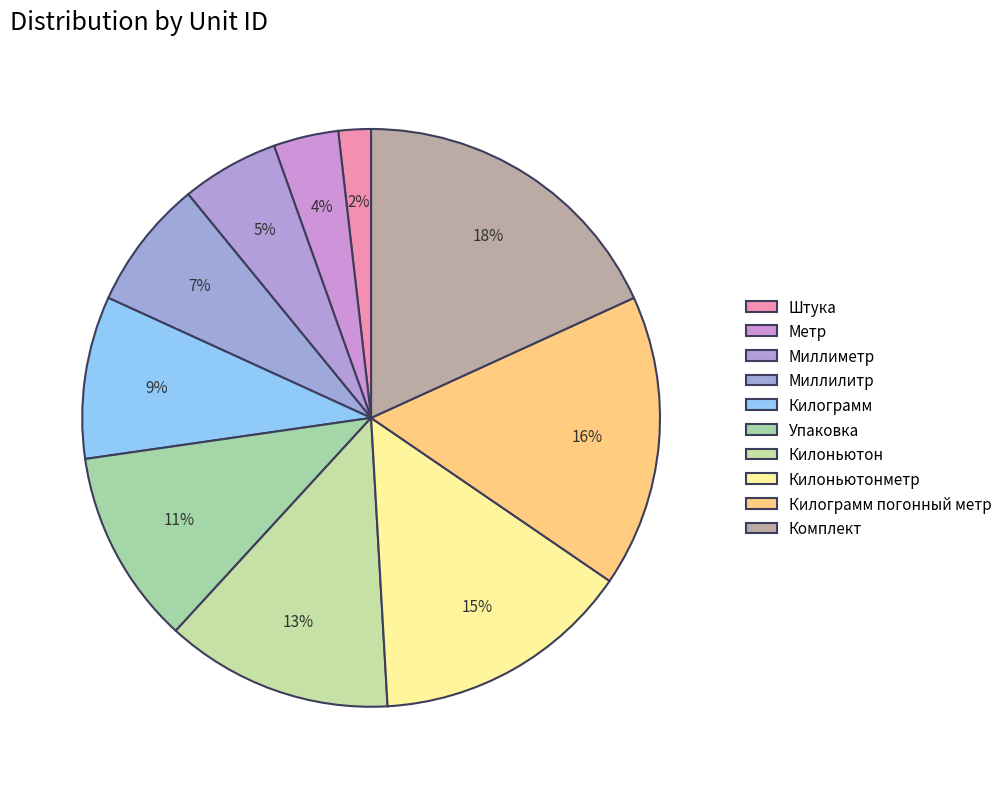

Is the sum of Килоньютон and Миллилитр greater than half?

No